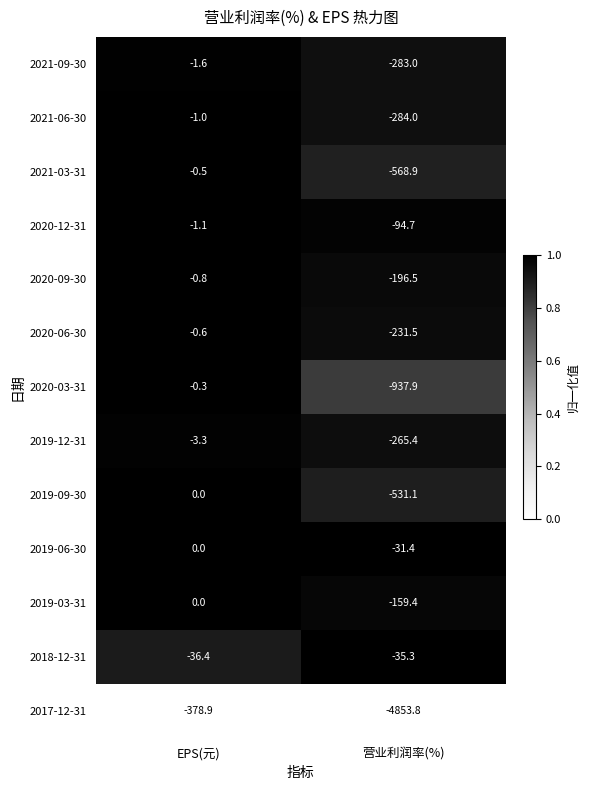

Reading left to right, extract all data points from this chart.

2021-09-30: EPS(元)=-1.6	营业利润率(%)=-283.0
2021-06-30: EPS(元)=-1.0	营业利润率(%)=-284.0
2021-03-31: EPS(元)=-0.5	营业利润率(%)=-568.9
2020-12-31: EPS(元)=-1.1	营业利润率(%)=-94.7
2020-09-30: EPS(元)=-0.8	营业利润率(%)=-196.5
2020-06-30: EPS(元)=-0.6	营业利润率(%)=-231.5
2020-03-31: EPS(元)=-0.3	营业利润率(%)=-937.9
2019-12-31: EPS(元)=-3.3	营业利润率(%)=-265.4
2019-09-30: EPS(元)=0.0	营业利润率(%)=-531.1
2019-06-30: EPS(元)=0.0	营业利润率(%)=-31.4
2019-03-31: EPS(元)=0.0	营业利润率(%)=-159.4
2018-12-31: EPS(元)=-36.4	营业利润率(%)=-35.3
2017-12-31: EPS(元)=-378.9	营业利润率(%)=-4853.8